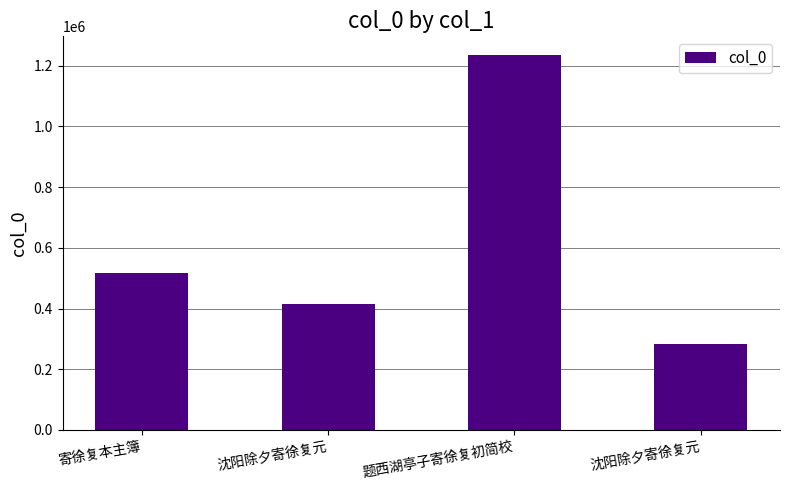

The chart shows a value of 582143 at 沈阳除夕寄徐复元. True or false?

False